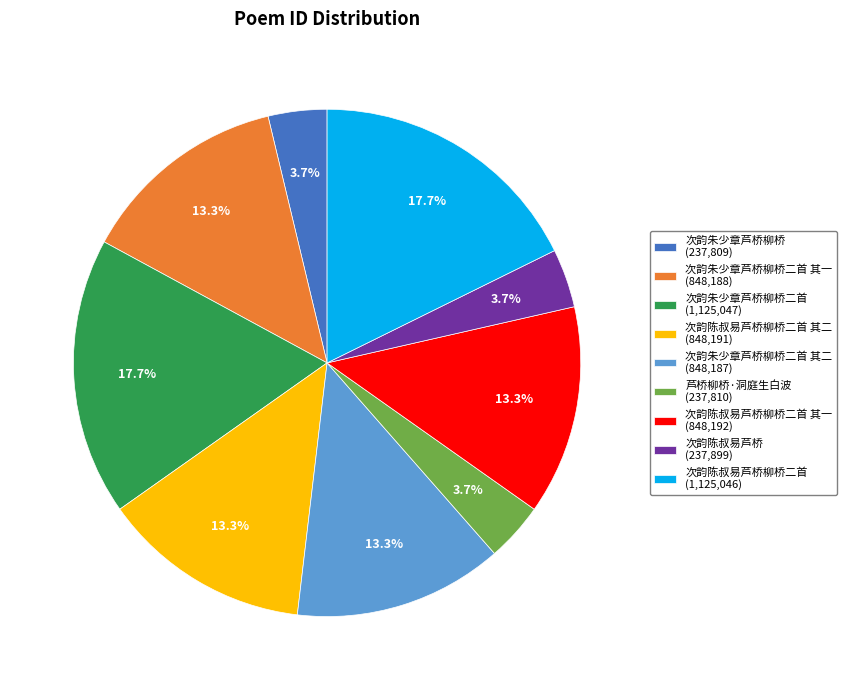

Is there any slice that represents more than half of the pie?

No